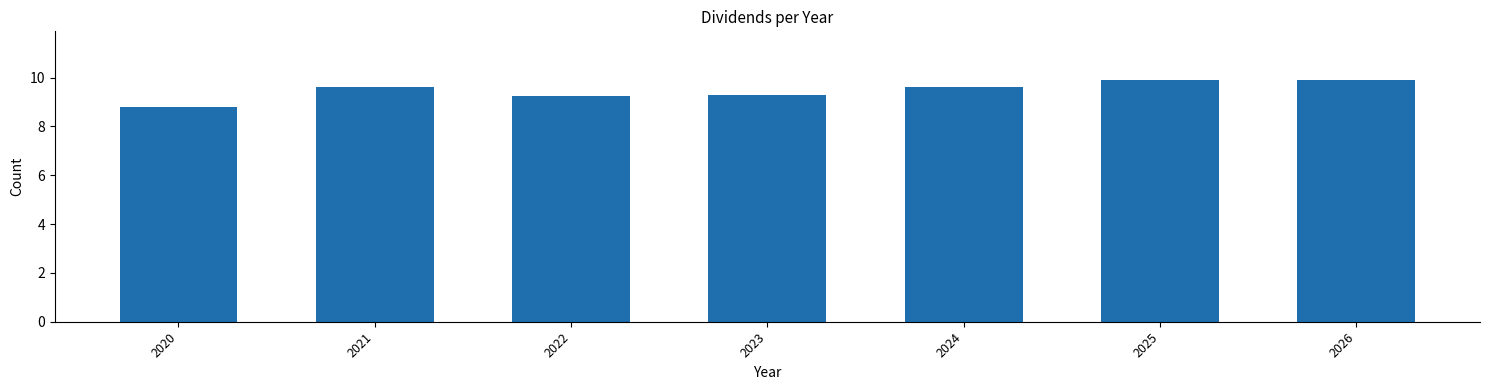

Reading left to right, what are all the values shown in this chart?

8.8	9.6	9.2	9.3	9.6	9.9	9.9